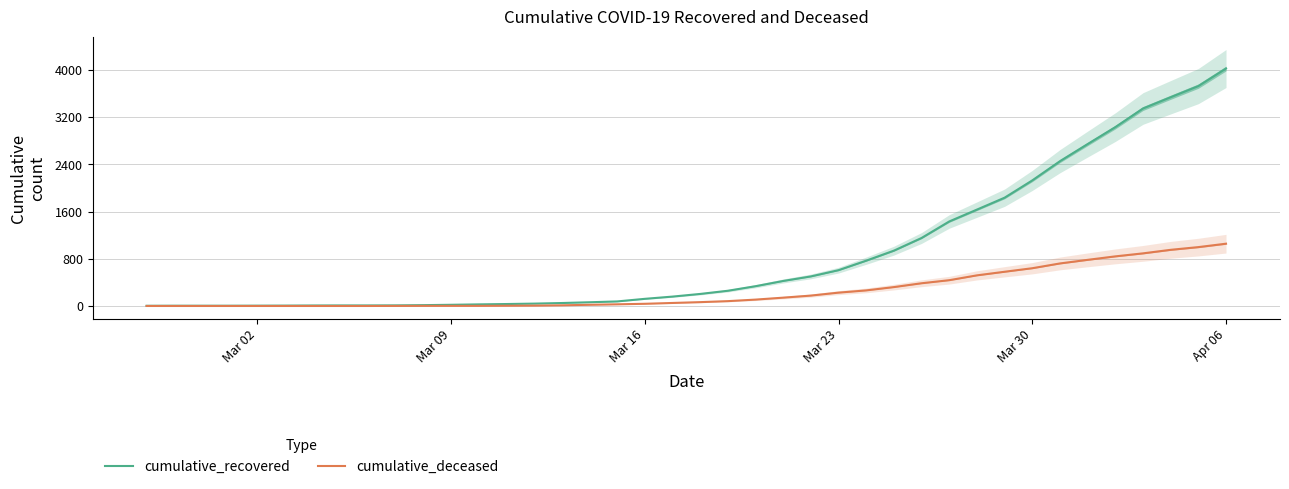

What is the difference between the maximum and second lowest values in the cumulative_recovered series?

4022